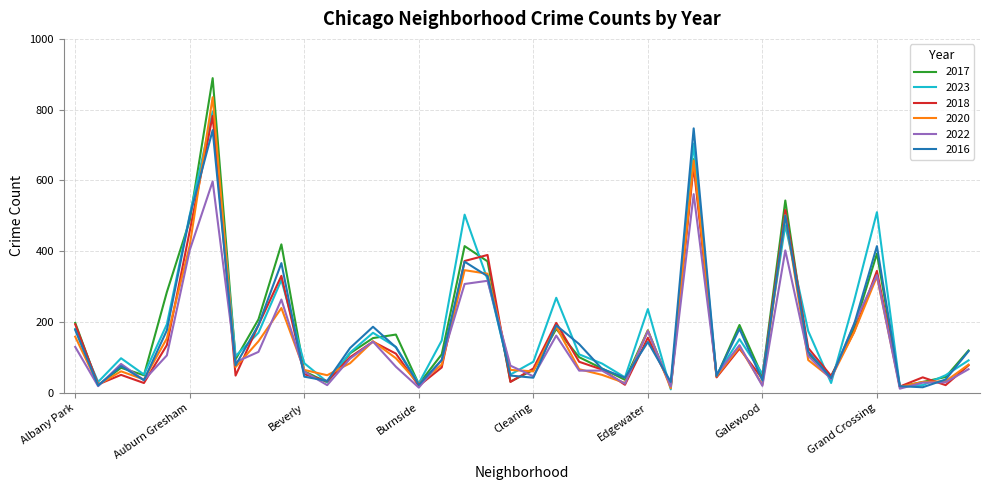

What is the greatest value displayed?

889